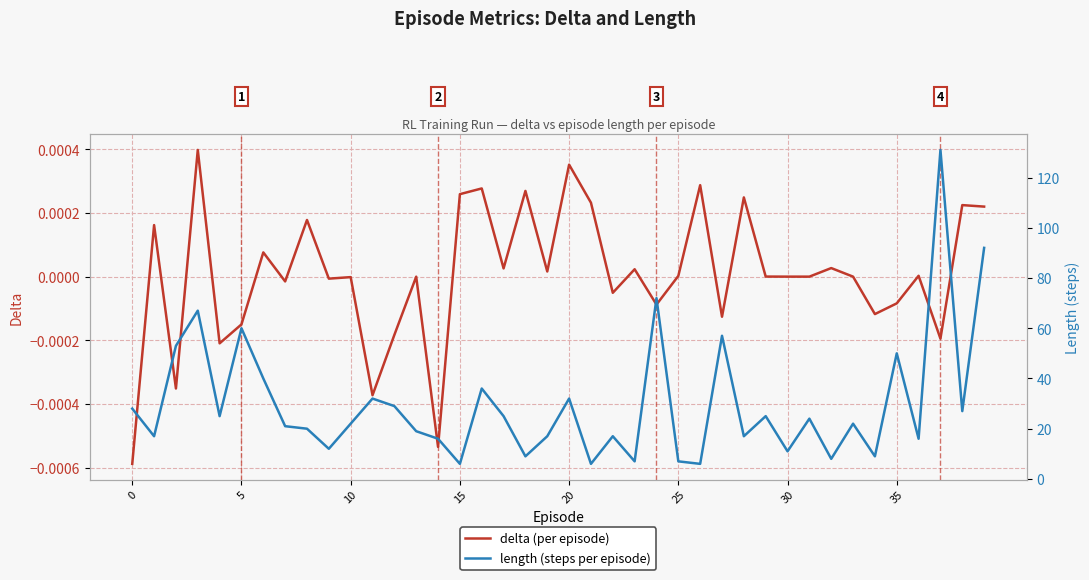

Is this an area chart (filled region under the line)?

No